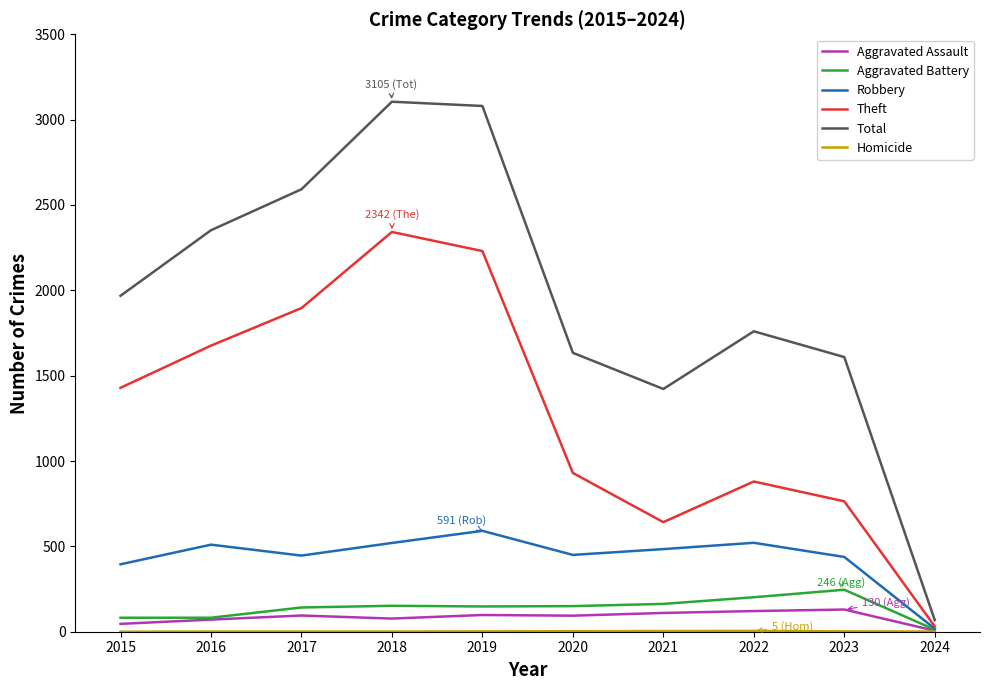

What is the spread (max minus min) of values at 2019?

3078